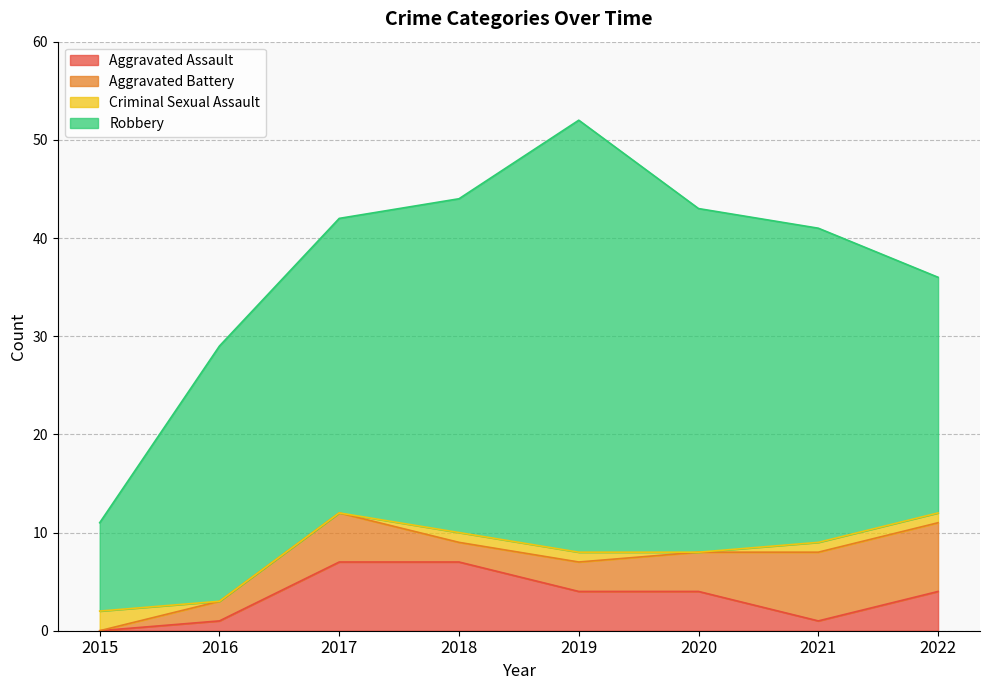

At which label does Criminal Sexual Assault reach its peak?

2015